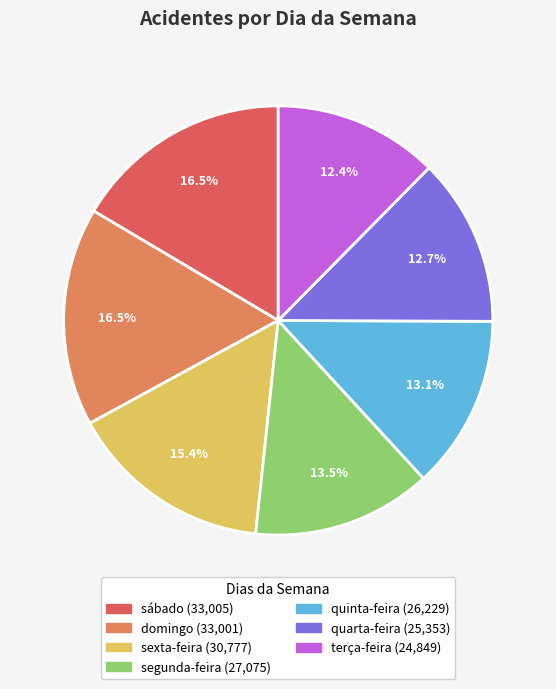

How many segments does this pie chart have?

7